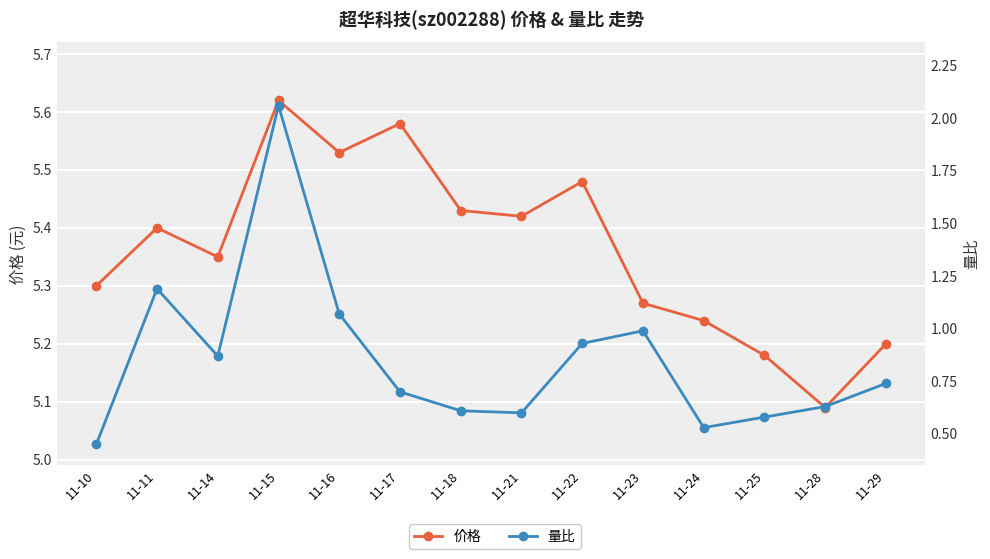

True or false: 价格 and 量比 cross at least once.

False